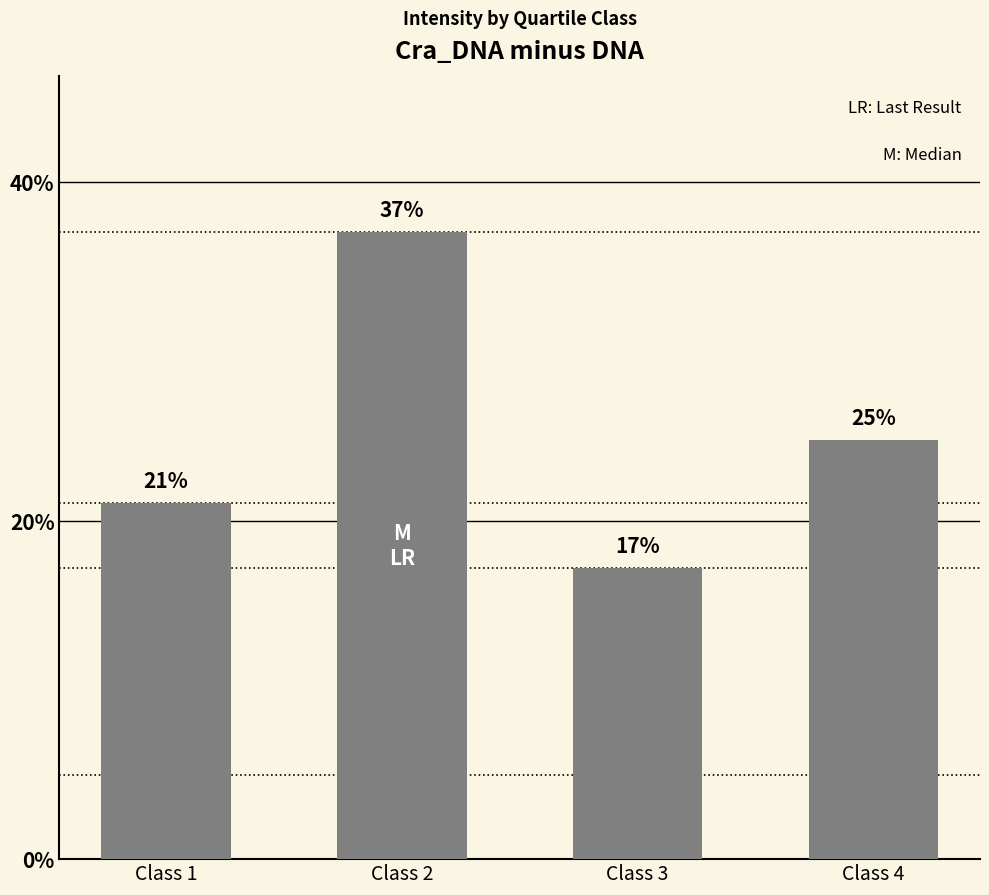

How many bars are there in total?

4